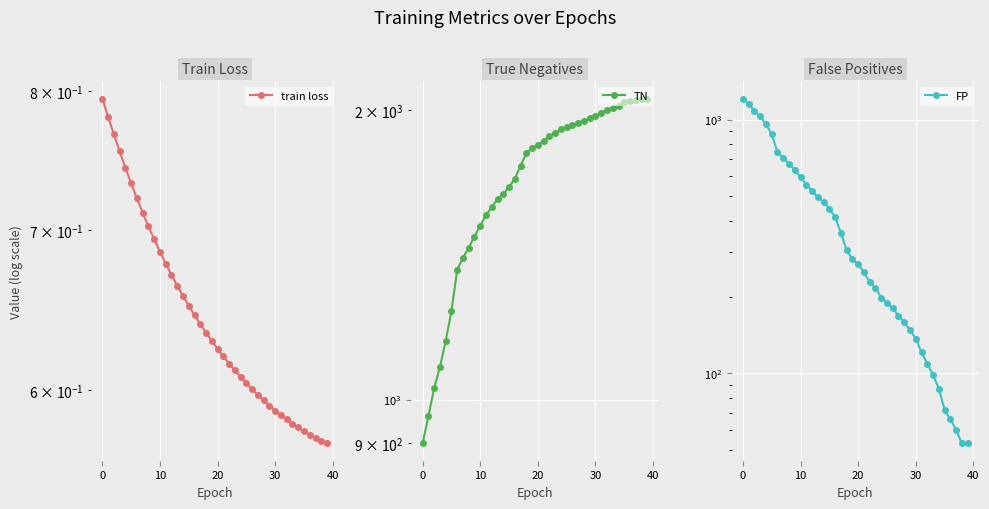

True or false: TN has a value of 697.4 at 19.

False